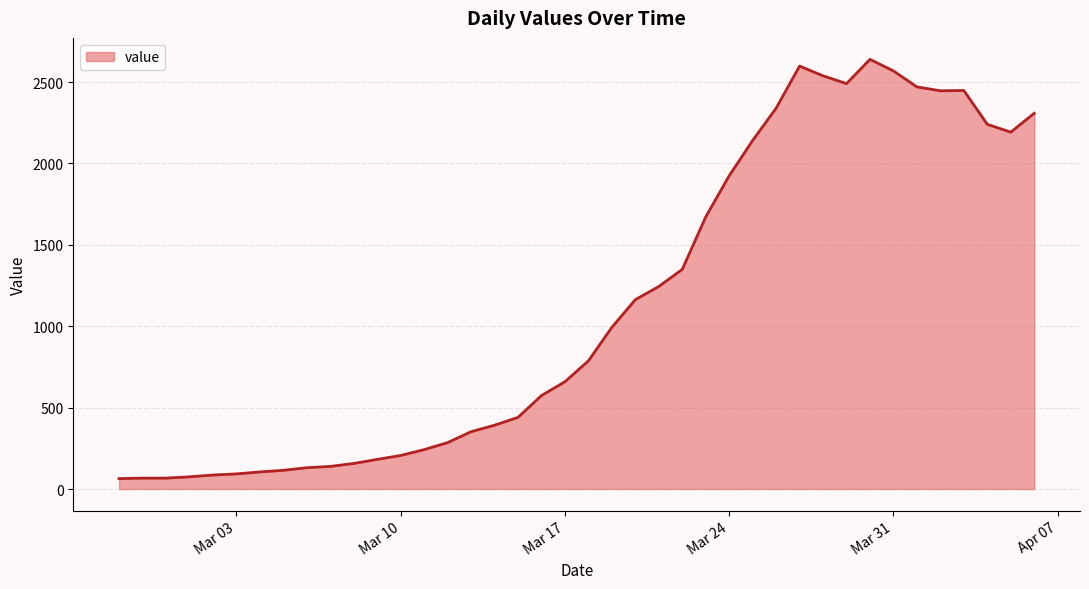

What is the minimum value shown in the chart?

64